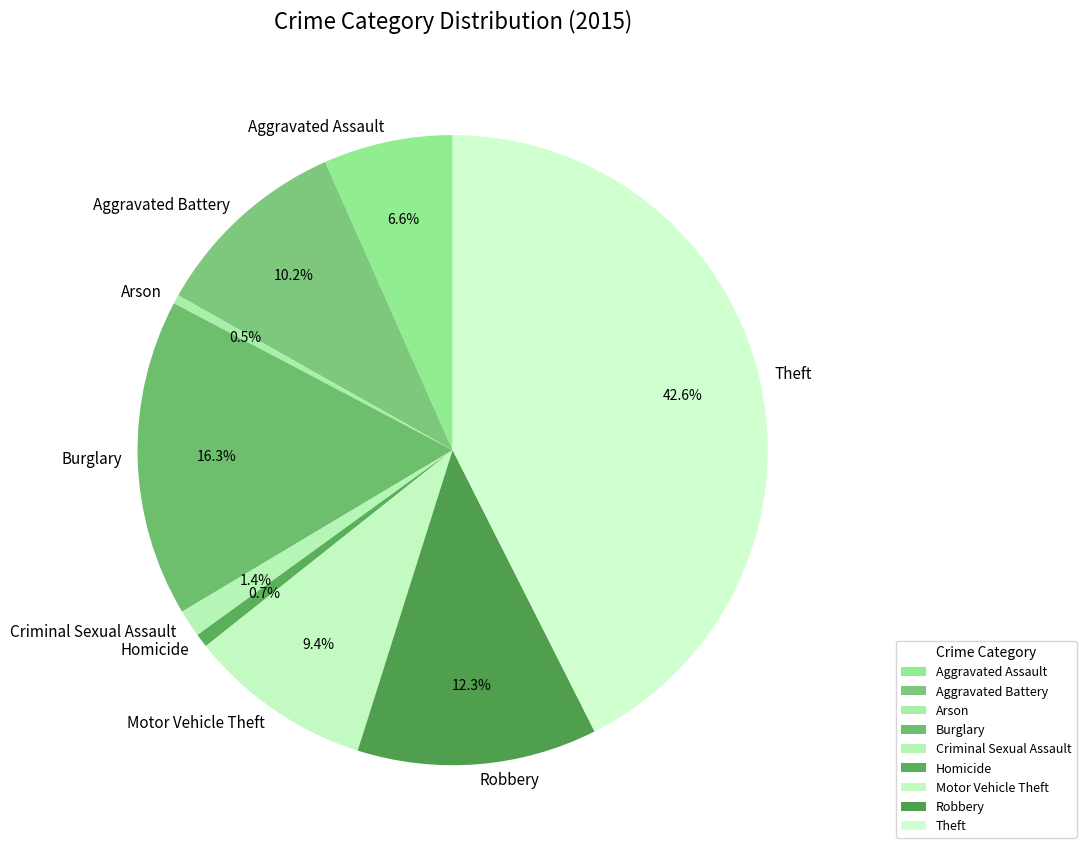

Between Arson and Theft, which is larger?

Theft